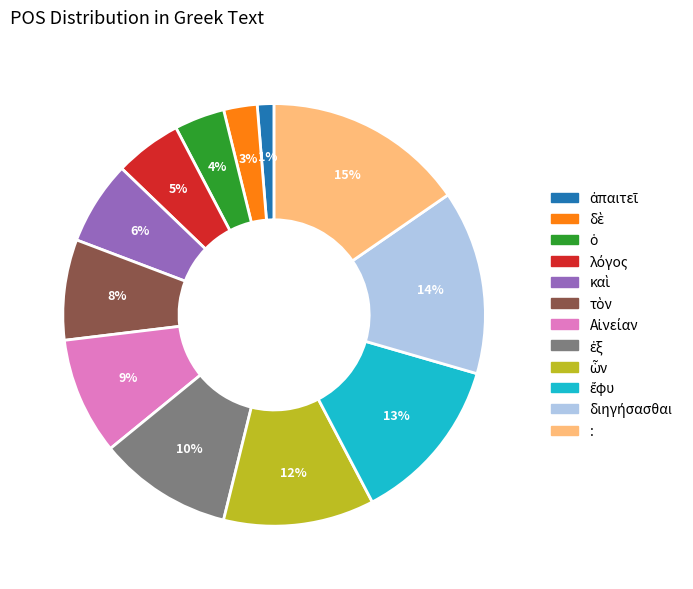

Does any single category account for the majority?

No